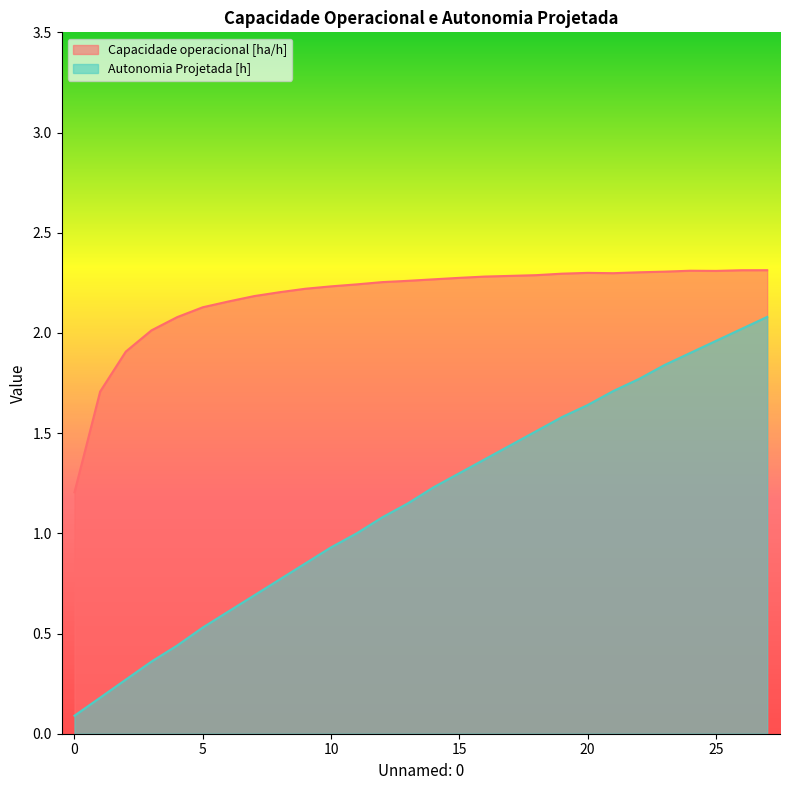

Which category has the highest value across all series?

27